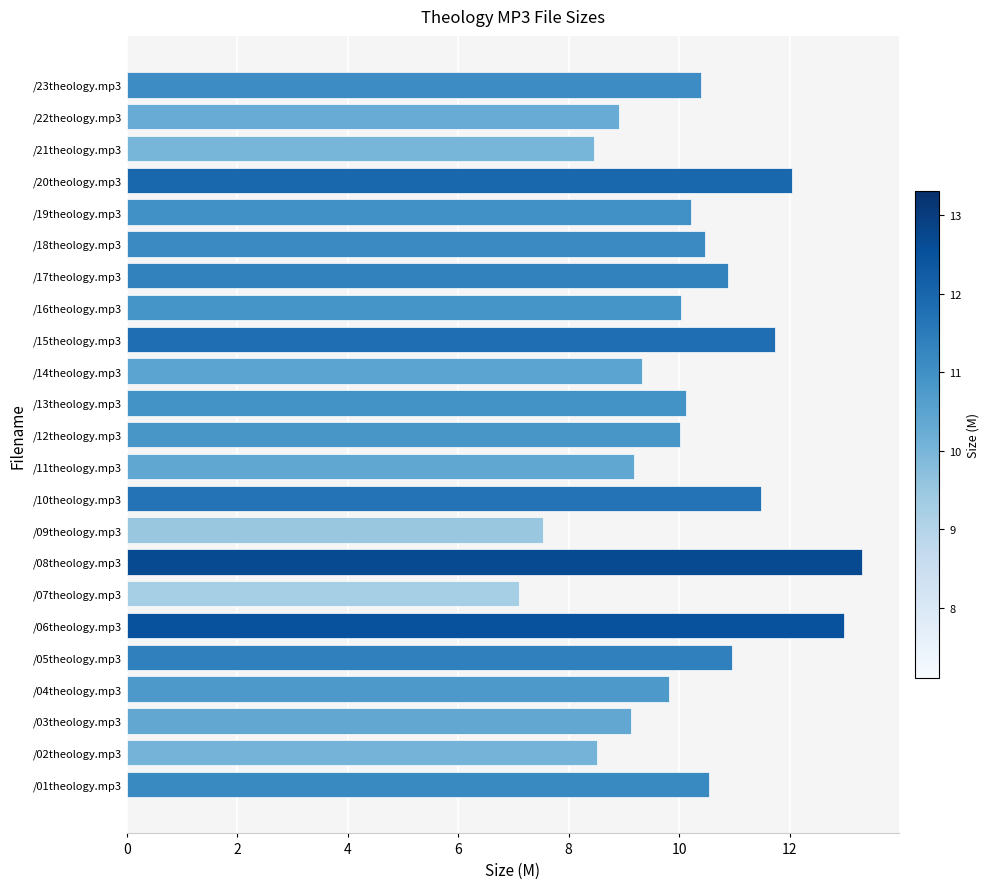

What value does the data have at /04theology.mp3?

9.8